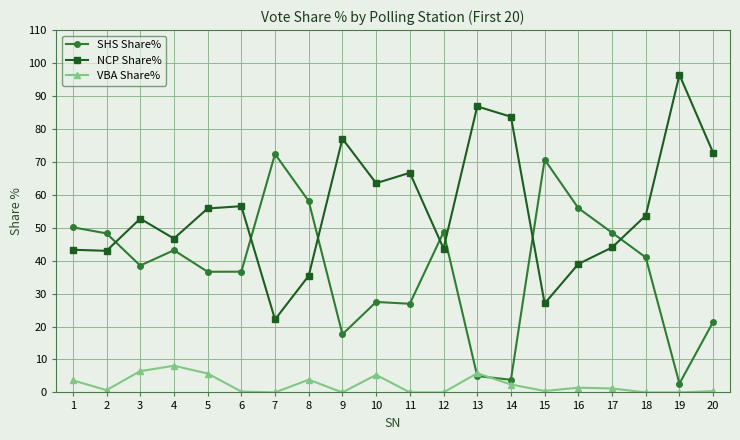

True or false: SHS Share% has more than 0 interior local peaks.

True